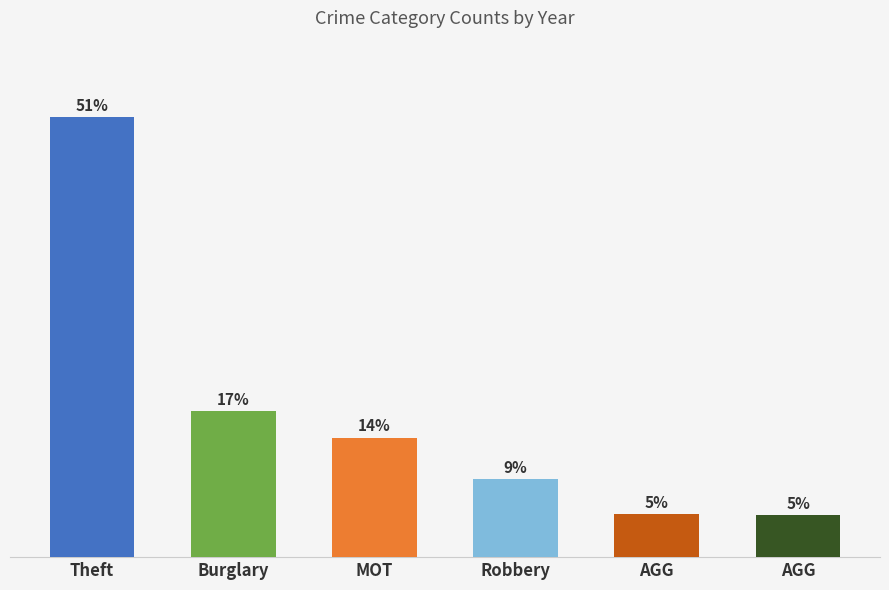

Does the chart contain any negative values?

No